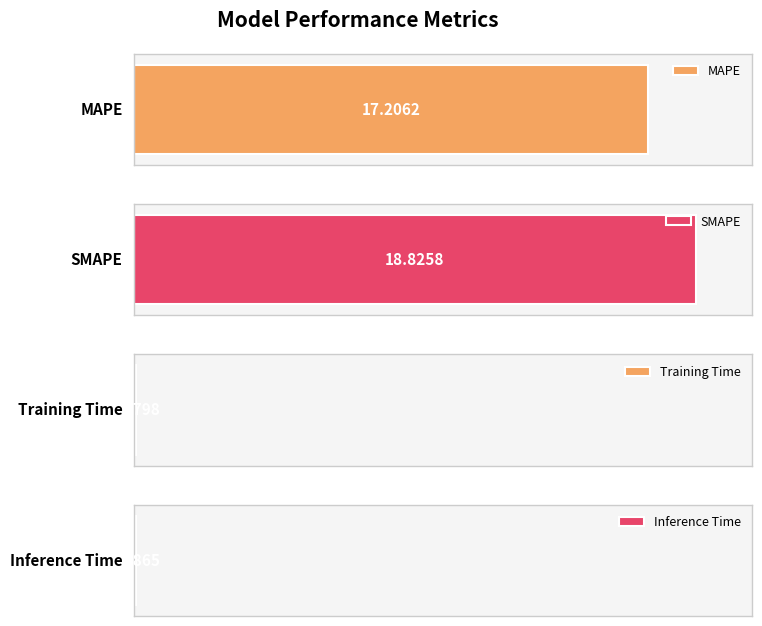

What is the value of the 3rd bar from the left?

0.1